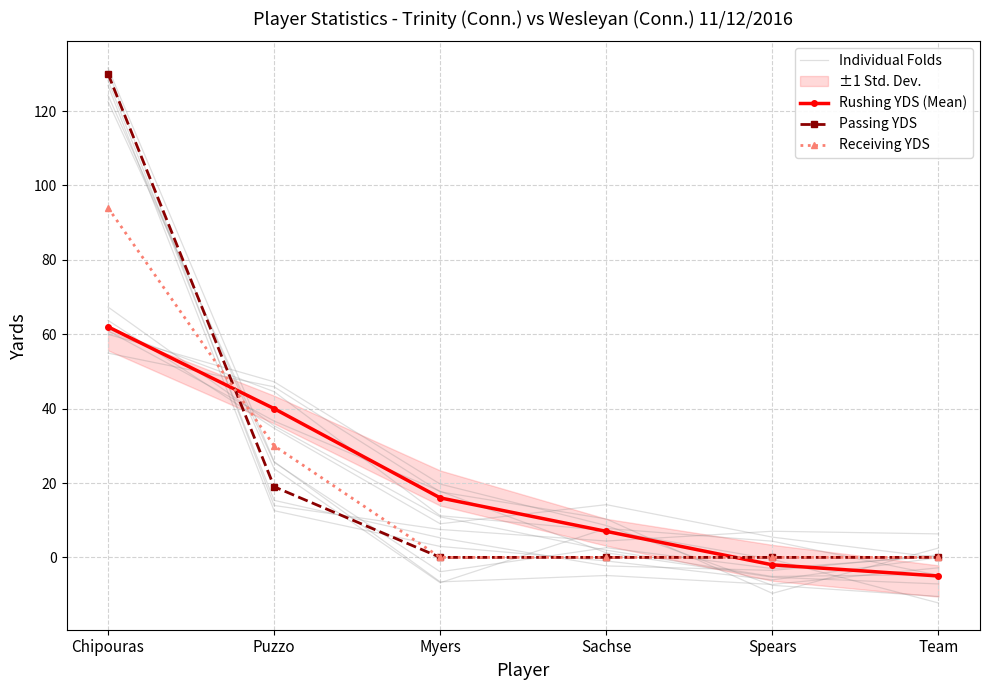

What is the sum of all Rushing YDS (Mean) values?

118.0